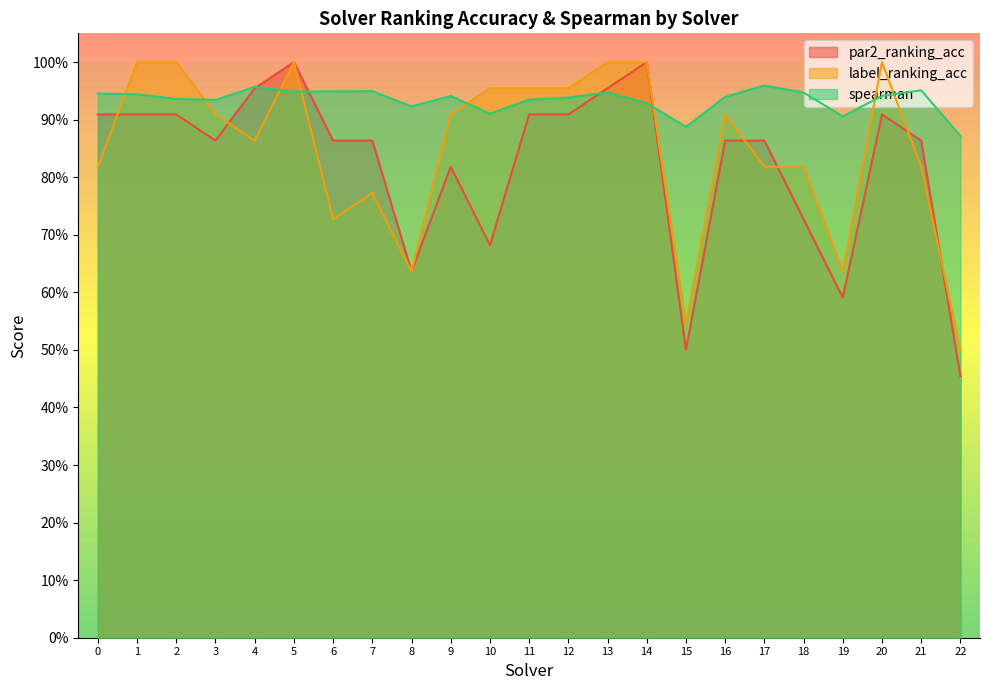

True or false: label_ranking_acc and par2_ranking_acc intersect in this chart.

True